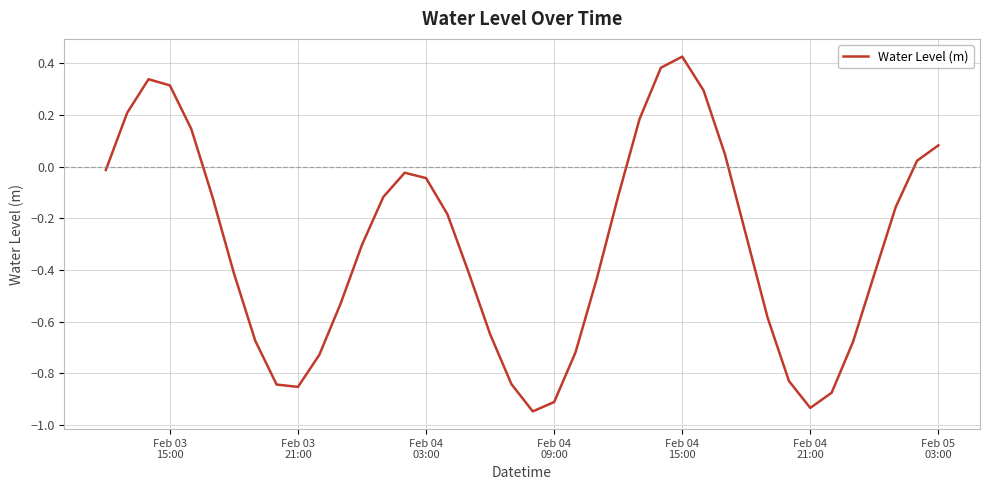

What is the difference between the maximum and minimum values?

1.4